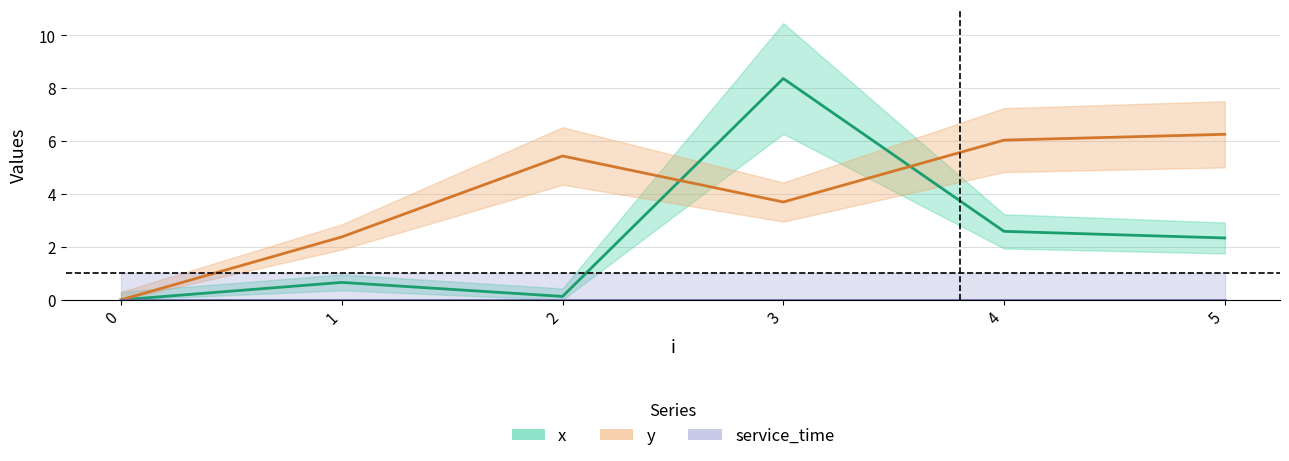

What is the value of the y point at the 5th from the left?

6.0